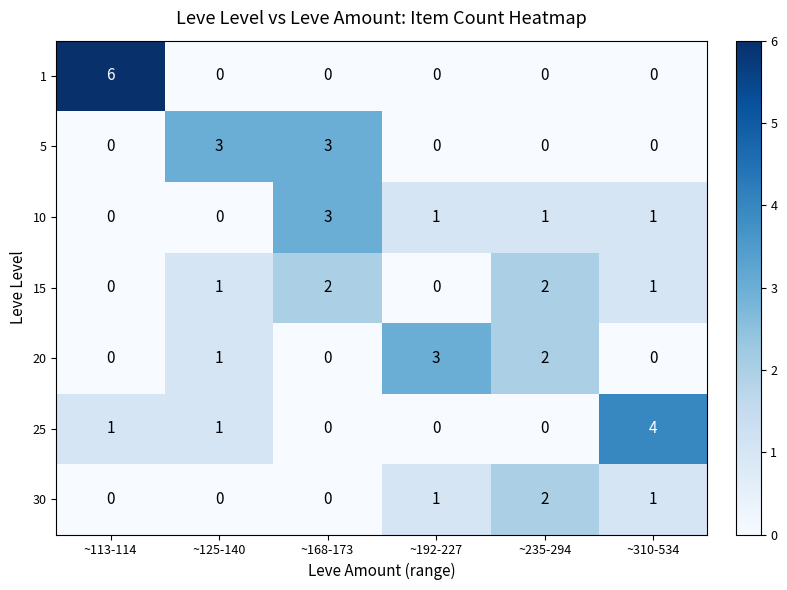

The 25 series shows 1 at ~168-173. True or false?

False